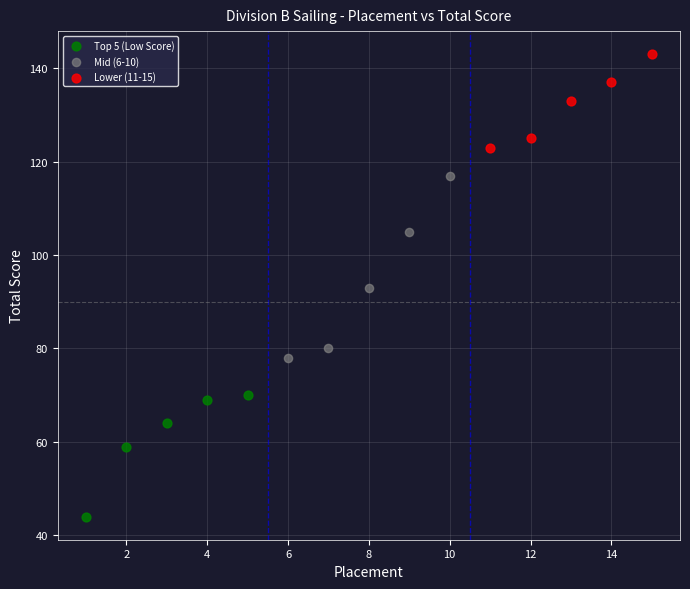

What are all the series names shown in the legend?

Top 5 (Low Score), Mid (6-10), Lower (11-15)